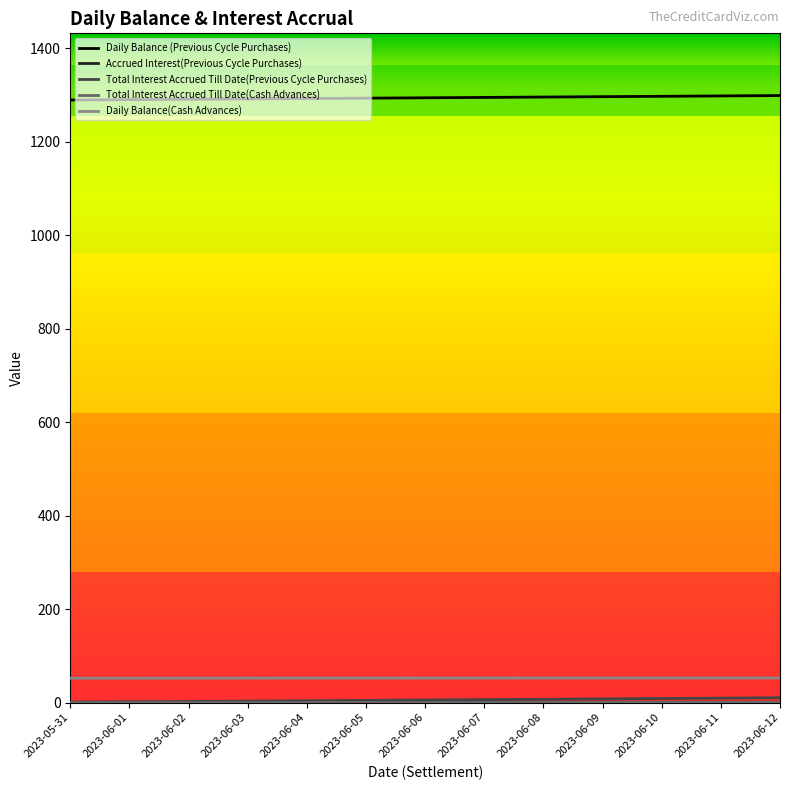

Is the value of Daily Balance(Cash Advances) at 2023-06-06 greater than the value of Daily Balance (Previous Cycle Purchases) at 2023-06-10?

No